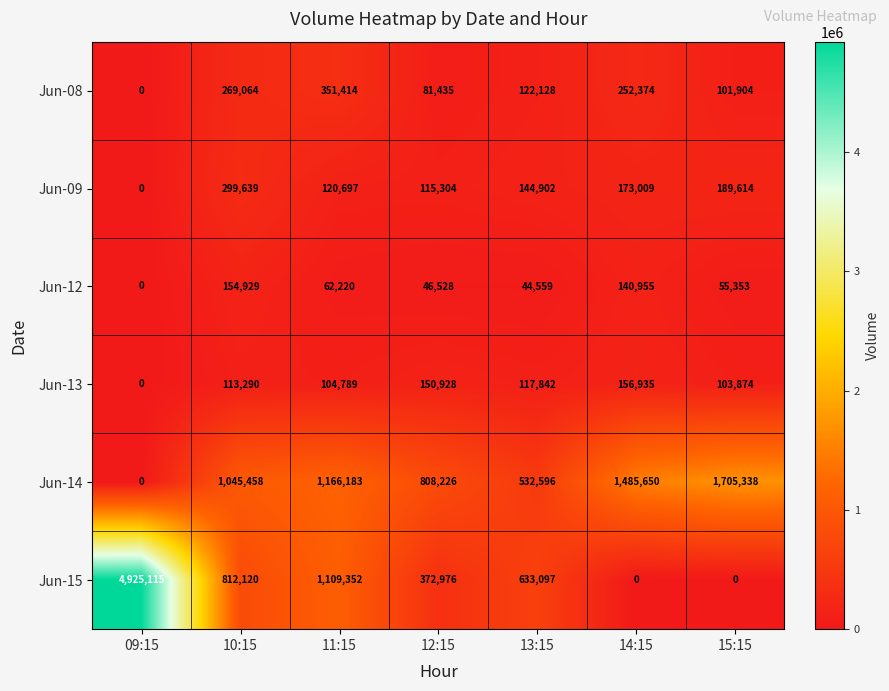

Between 12:15 and 13:15, which series saw the biggest shift?

Jun-14